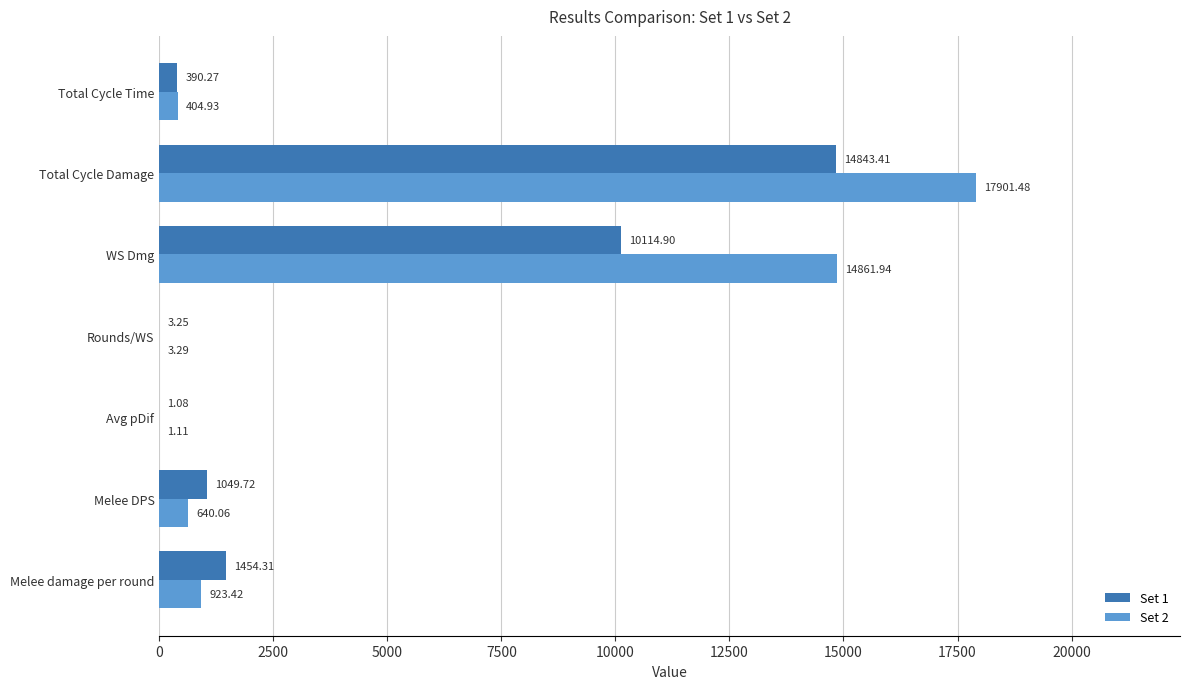

Which series has the largest total across all categories?

Set 2